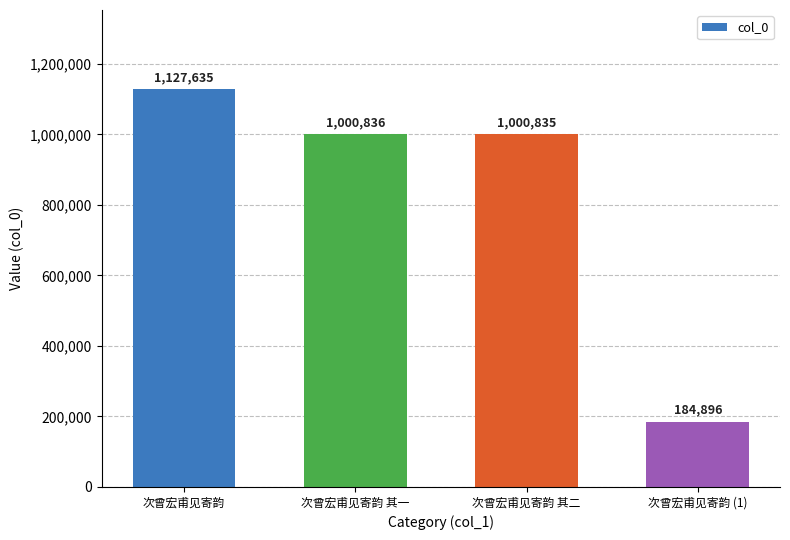

What is the smallest value displayed?

184896